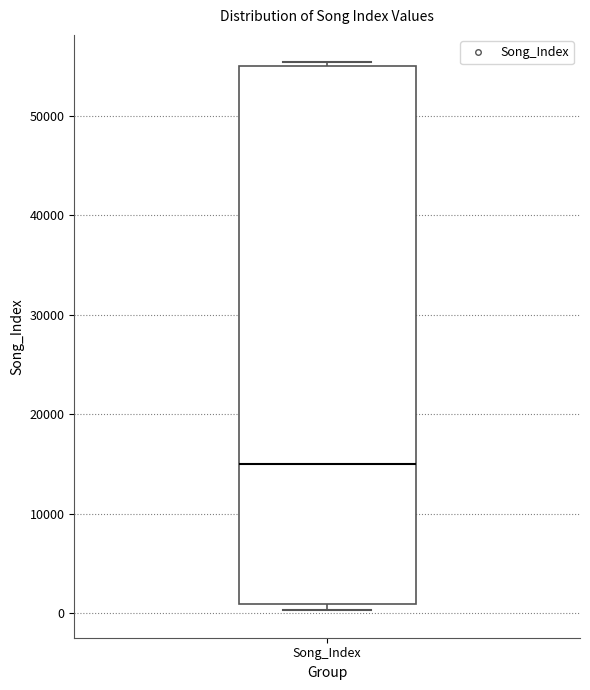

Transcribe this box plot: give where the median line is, the range the box spans, and where the two whiskers end, as read against the y-axis. The values are not printed on the chart, so give them approximately, as read against the axis.

median 15000, box 1000 to 55000, whiskers 0 to 55000 (just above the box's upper edge)